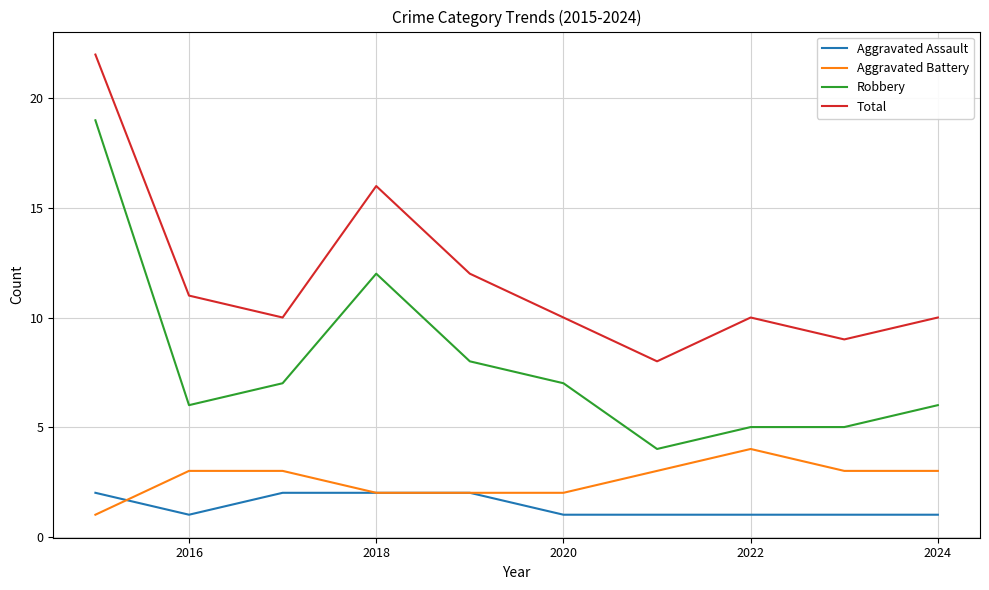

What is the greatest value displayed?

22